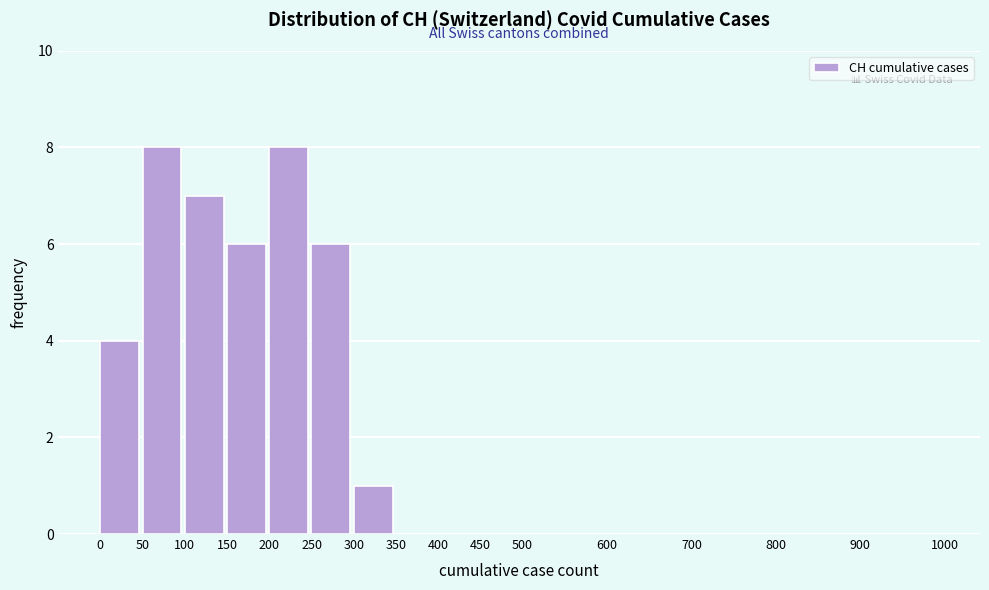

Reading left to right, transcribe this chart: for each bar, give the range it covers on the x-axis and its height. The values are not printed on the chart, so give them approximately, as read against the axis.

0 to 50: 4
50 to 100: 8
100 to 150: 7
150 to 200: 6
200 to 250: 8
250 to 300: 6
300 to 350: 1
350 to 400: 0
400 to 450: 0
450 to 500: 0
500 to 600: 0
600 to 700: 0
700 to 800: 0
800 to 900: 0
900 to 1000: 0